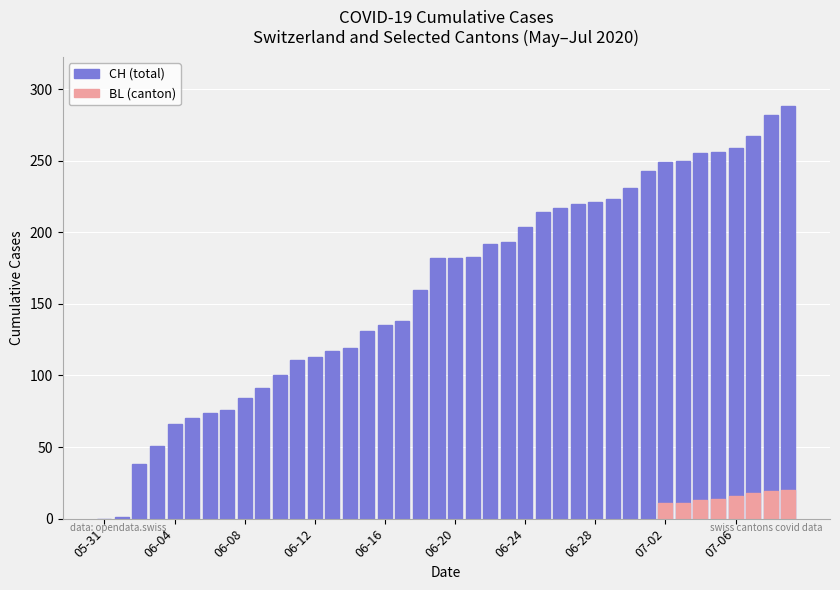

How many distinct data groups are displayed?

1